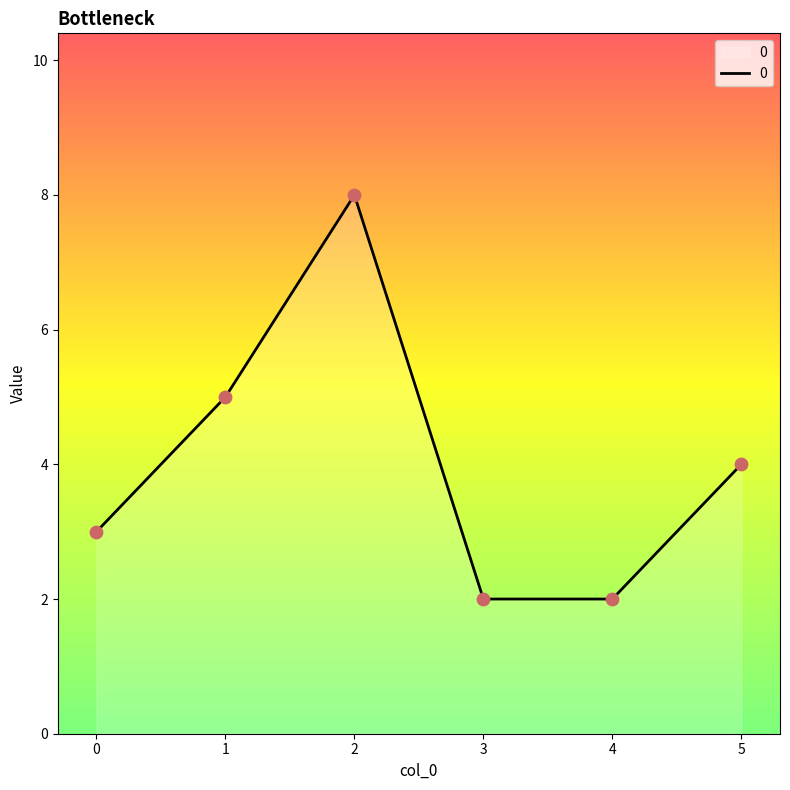

Between 2 and 3, which is larger?

2